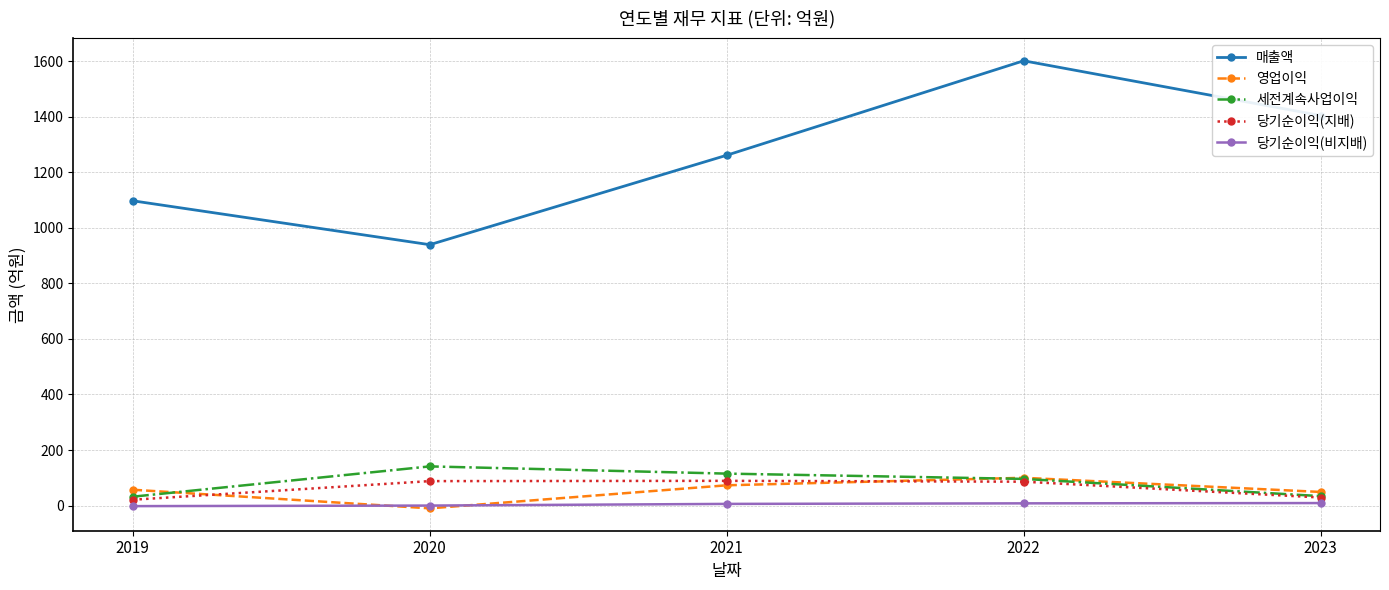

How many data points in 당기순이익(비지배) are less than 6?

2